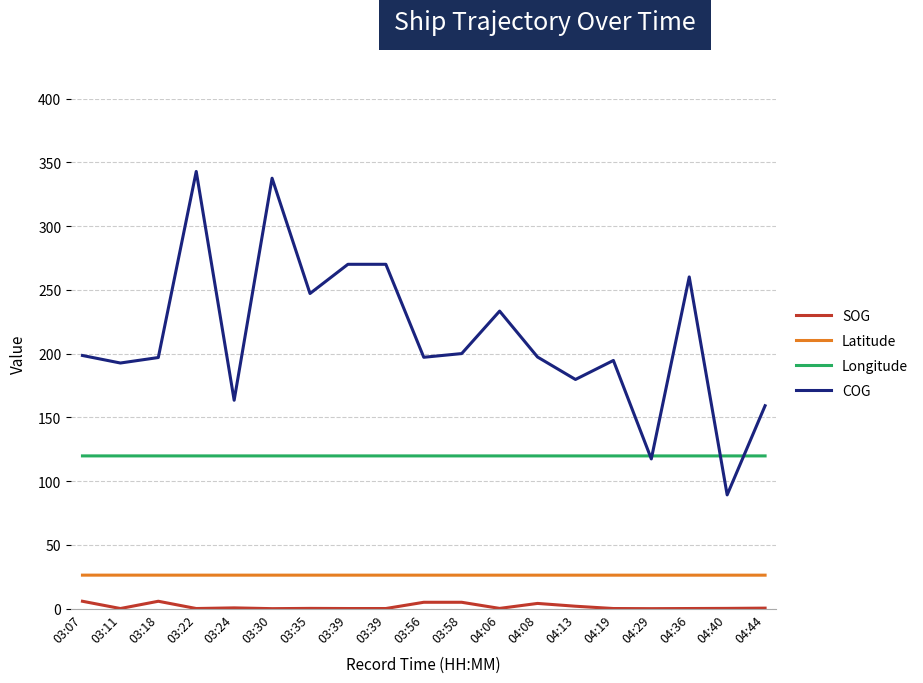

Does the chart have visible grid lines?

Yes